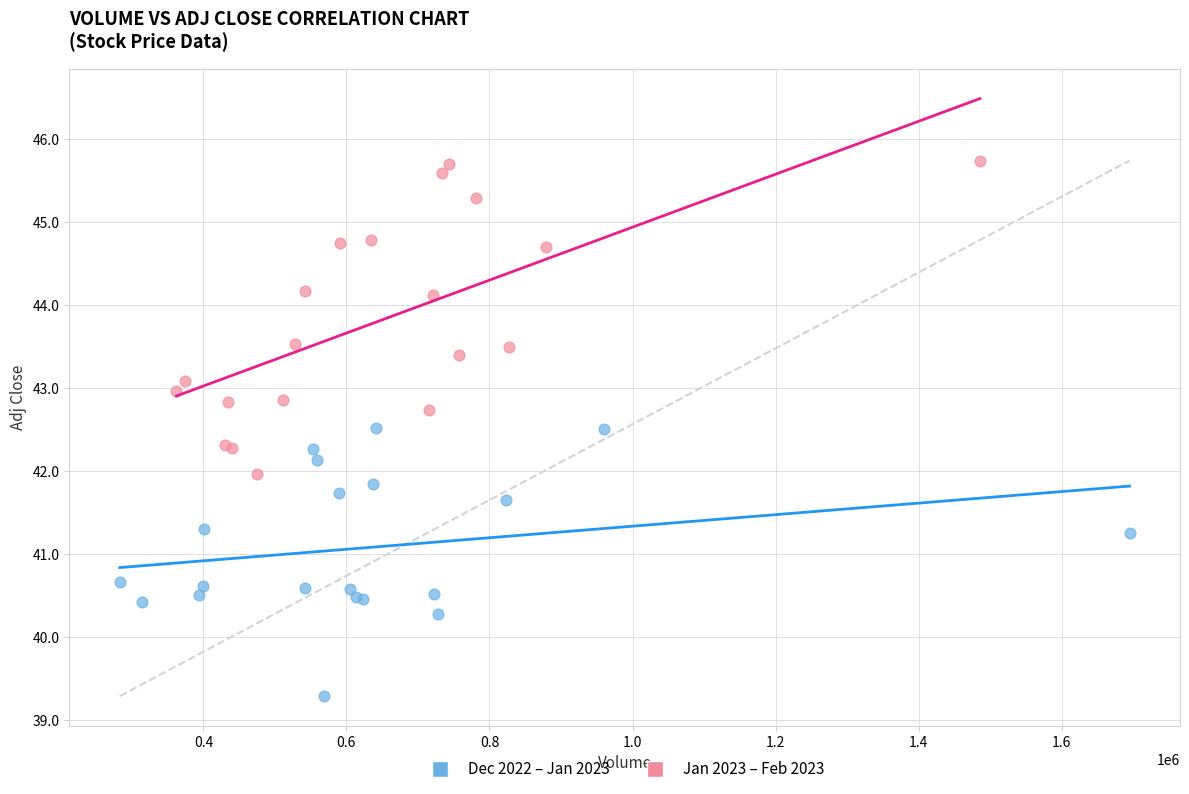

Which series reaches the minimum Y coordinate?

Dec 2022 – Jan 2023